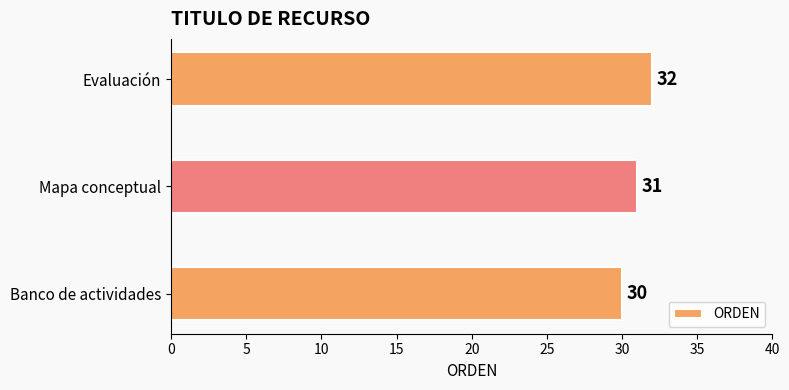

Reading top to bottom, list all the values displayed in this chart.

Evaluación=32	Mapa conceptual=31	Banco de actividades=30